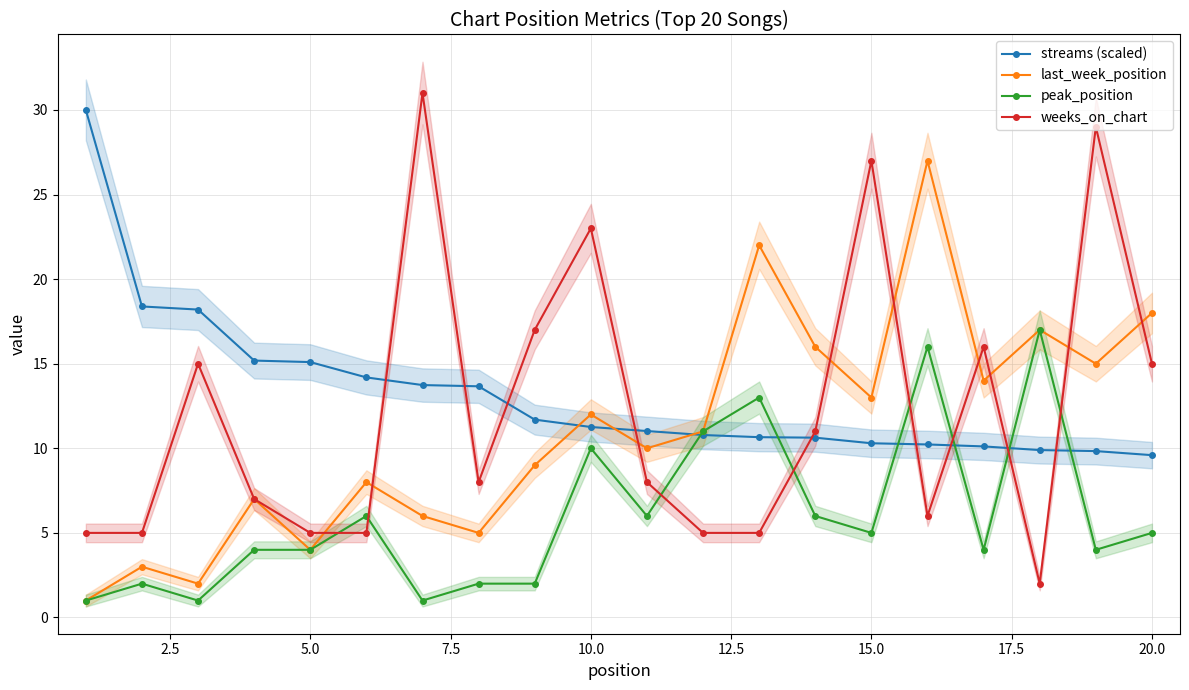

True or false: peak_position has more than 0 interior local peaks.

True